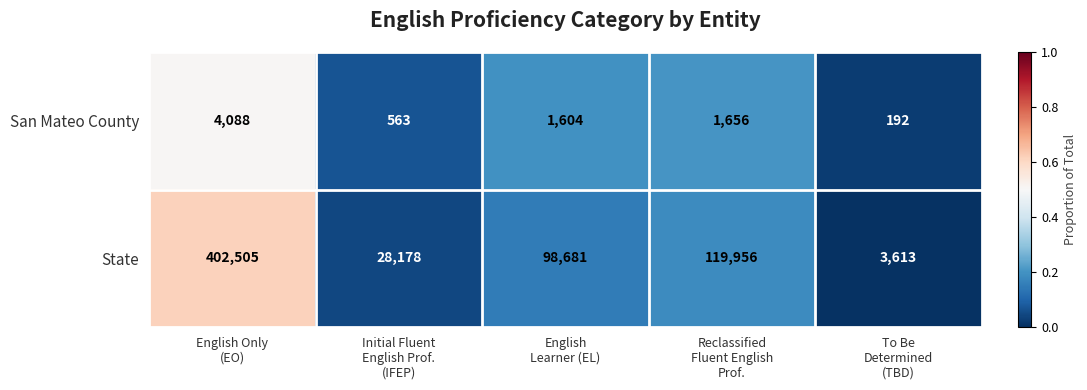

What is the greatest value displayed?

402505